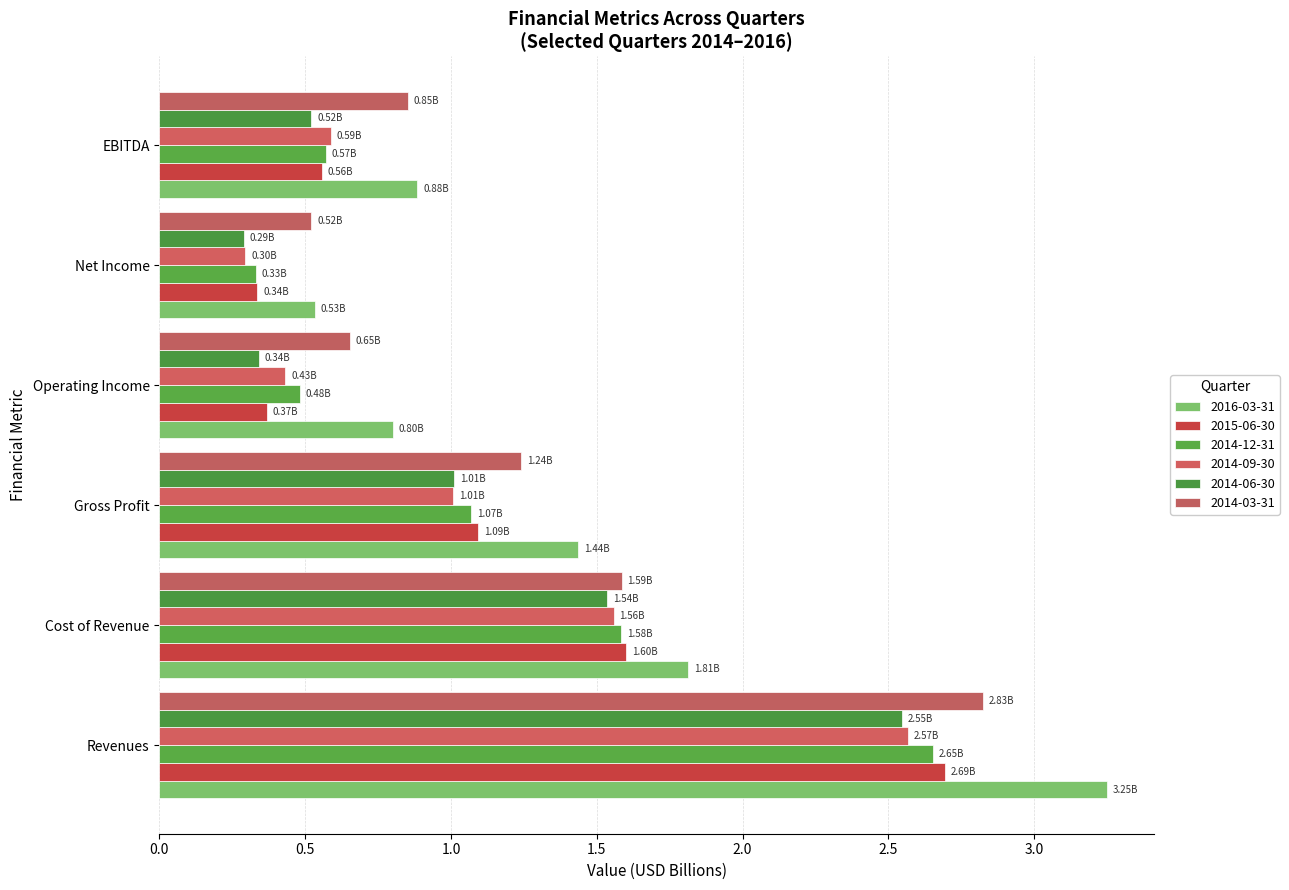

How many values in the 2016-03-31 series exceed 1?

3